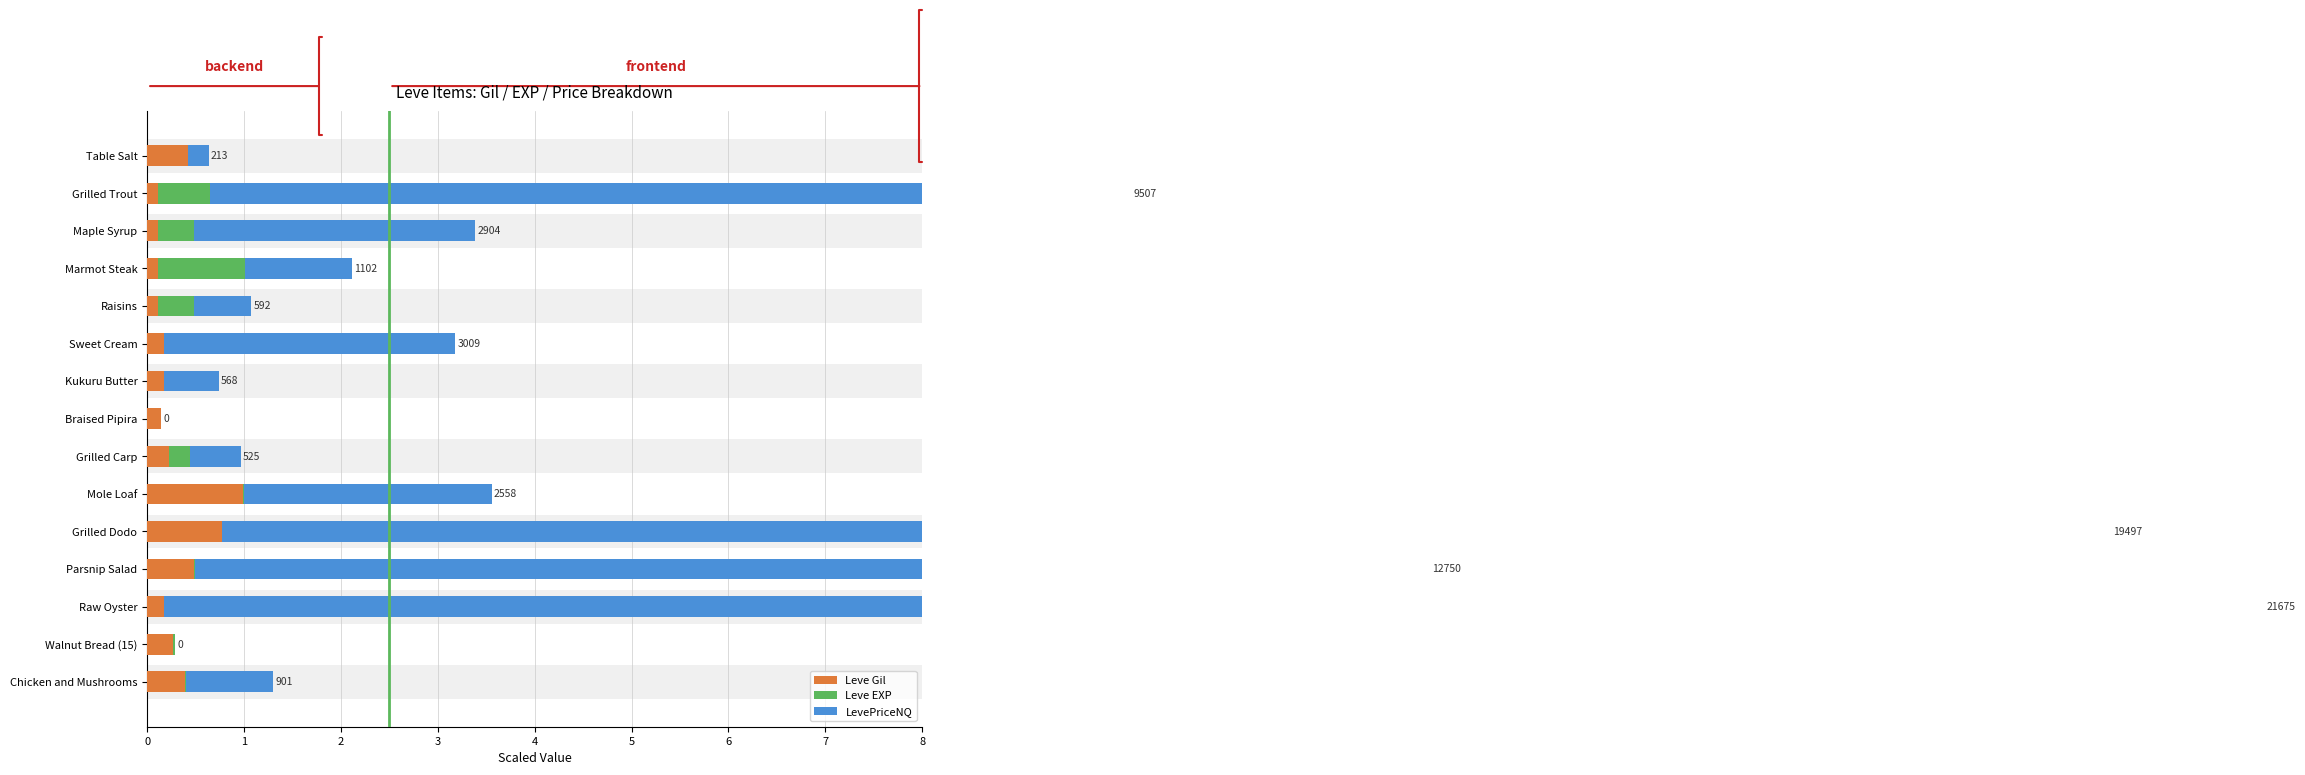

Reading right to left, extract all data points from this chart.

Leve Gil: 0.4	0.3	0.2	0.5	0.8	1.0	0.2	0.1	0.2	0.2	0.1	0.1	0.1	0.1	0.4
Leve EXP: 0.0	0.0	0.0	0.0	0.0	0.0	0.2	0.0	0.0	0.0	0.4	0.9	0.4	0.5	0.0
LevePriceNQ: 0.9	0.0	21.7	12.8	19.5	2.6	0.5	0.0	0.6	3.0	0.6	1.1	2.9	9.5	0.2